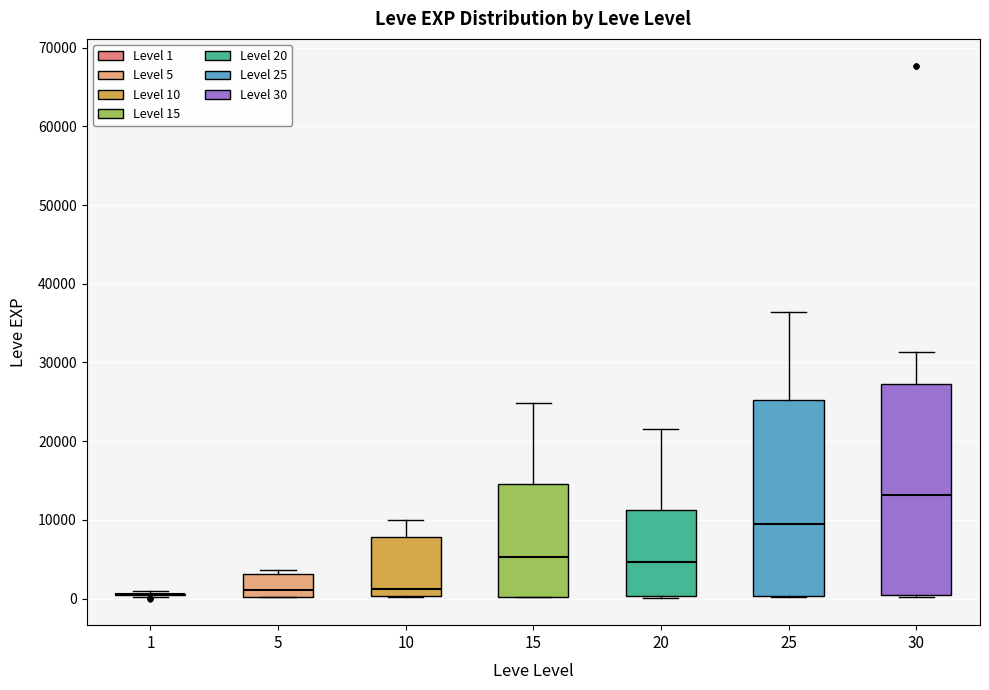

Reading left to right, read every box against the y-axis: the position of its median line, the range the box covers, and the ends of its whiskers. The values are not printed on the chart, so give them approximately, as read against the axis.

1: box collapsed to a line at 1000, whiskers 0 to 1000
5: median 1000, box 0 to 3000, whiskers 0 to 4000
10: median 1000, box 0 to 8000, whiskers 0 to 10000
15: median 5000, box 0 to 15000, whiskers 0 to 25000
20: median 5000, box 0 to 11000, whiskers 0 to 22000
25: median 9000, box 0 to 25000, whiskers 0 to 36000
30: median 13000, box 0 to 27000, whiskers 0 (just below the box's lower edge) to 31000